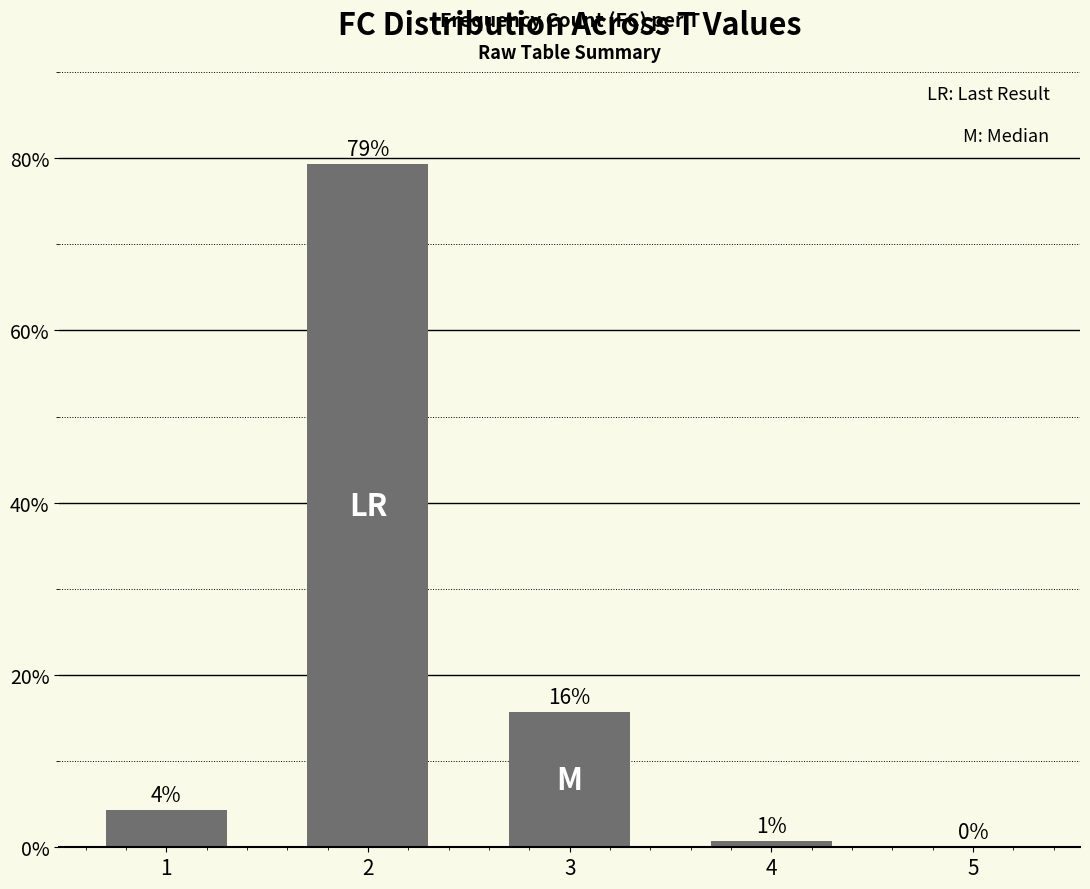

What is the value of the 3rd bar from the left?

15.7